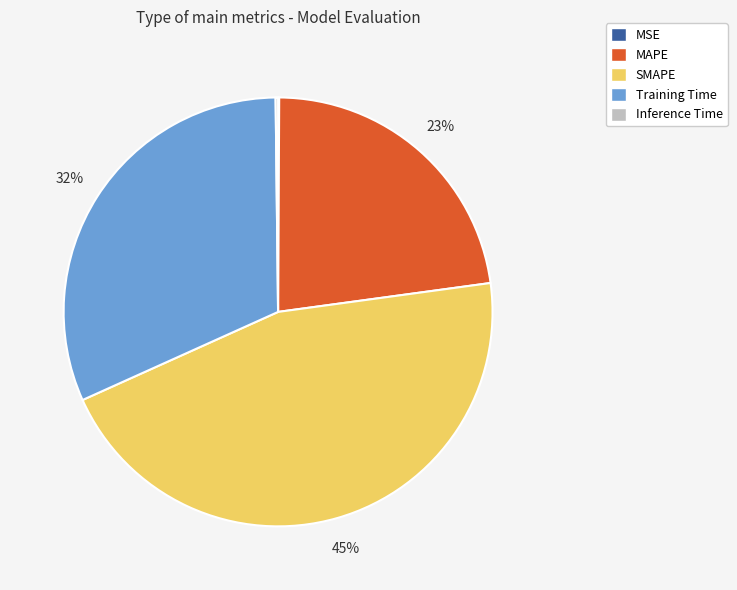

Is it true that MAPE is 23% of the pie?

True